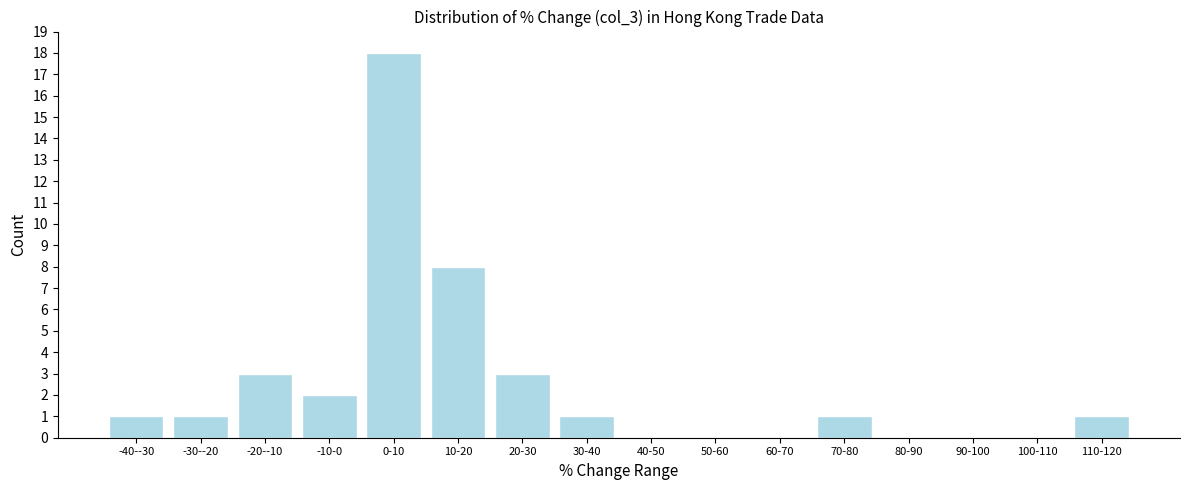

Reading left to right, extract all data points from this chart.

-40--30=1	-30--20=1	-20--10=3	-10-0=2	0-10=18	10-20=8	20-30=3	30-40=1	40-50=0	50-60=0	60-70=0	70-80=1	80-90=0	90-100=0	100-110=0	110-120=1